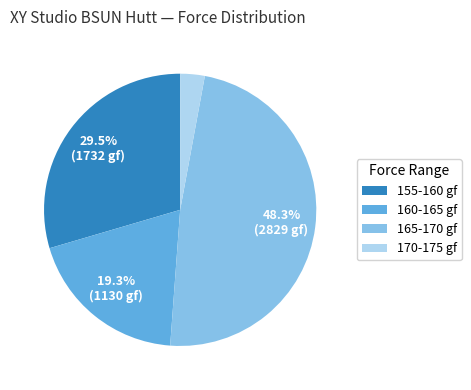

What portion of the pie excludes 155-160 gf?

70.5%